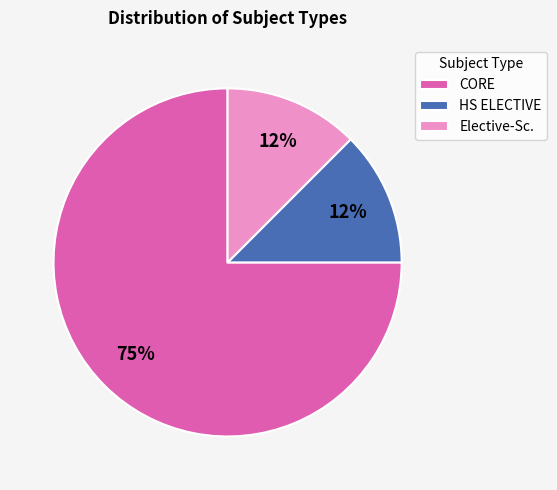

Is it true that HS ELECTIVE is 12% of the pie?

True